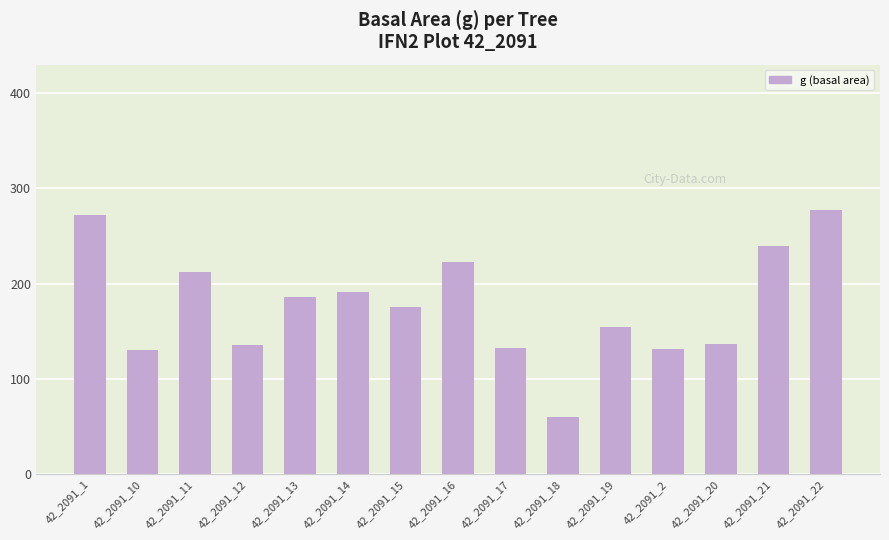

What is the sum of the values at 42_2091_21 and 42_2091_14?

430.3